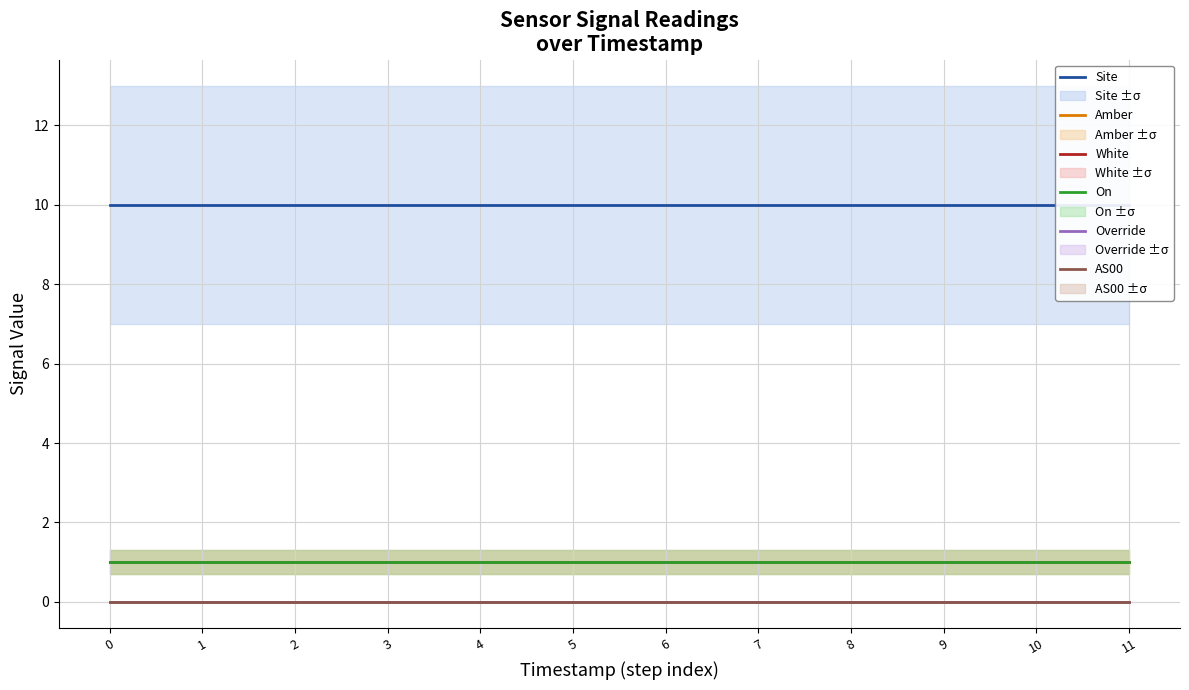

Between 5 and 4, which is larger?

5